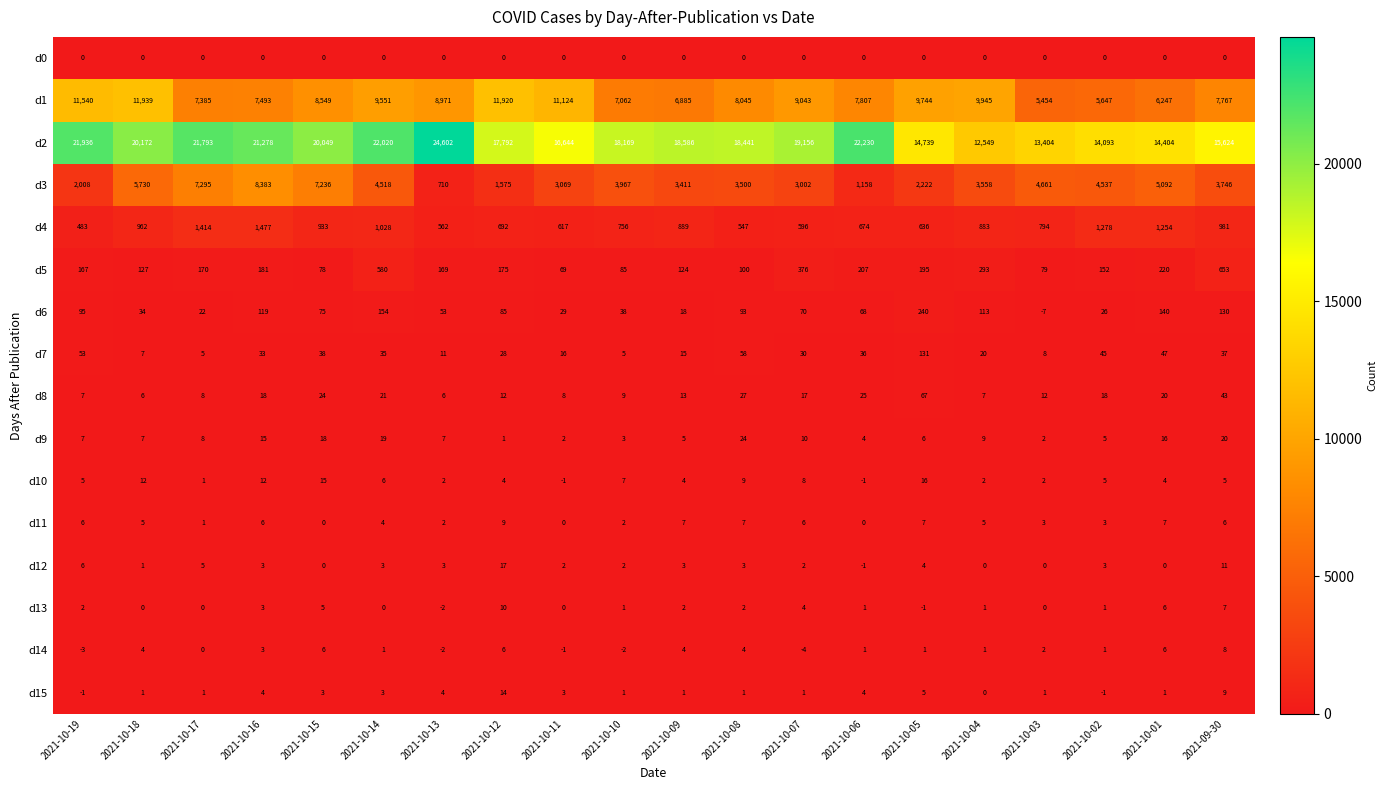

The d8 series shows 5 at 2021-10-17. True or false?

False